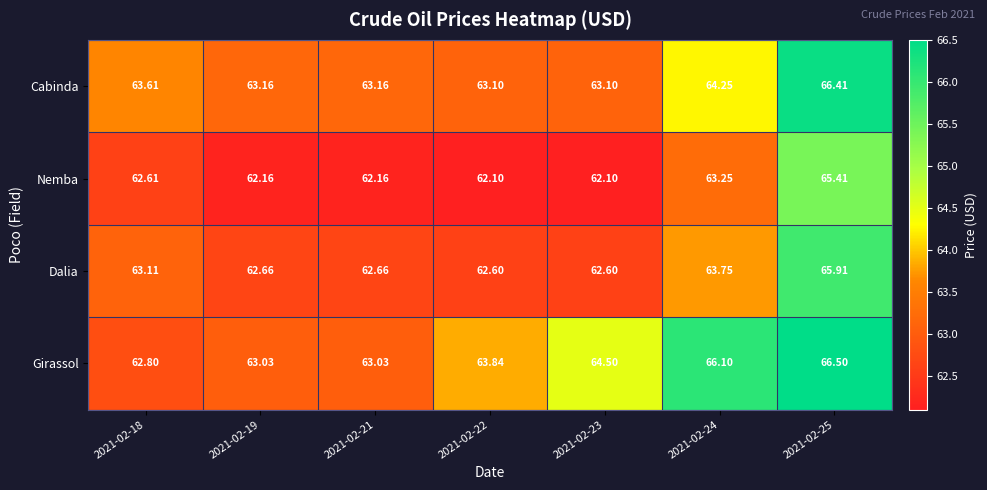

Which series has the largest range (max minus min)?

Girassol